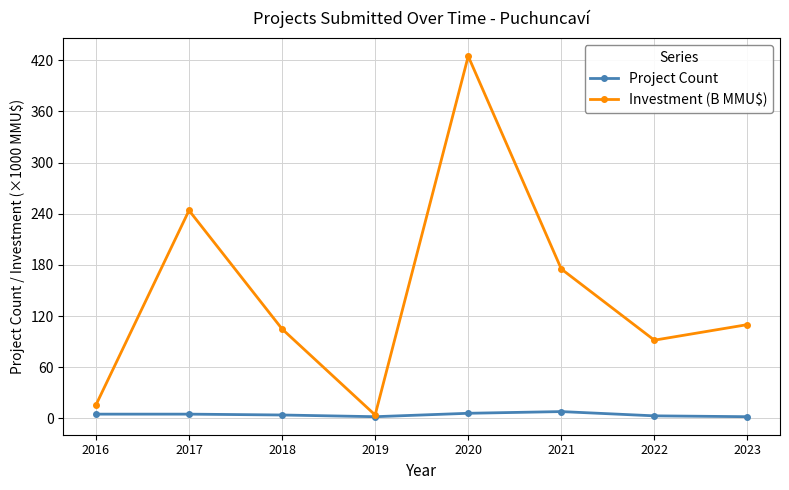

True or false: Investment (B MMU$) has more than 1 interior local peaks.

True